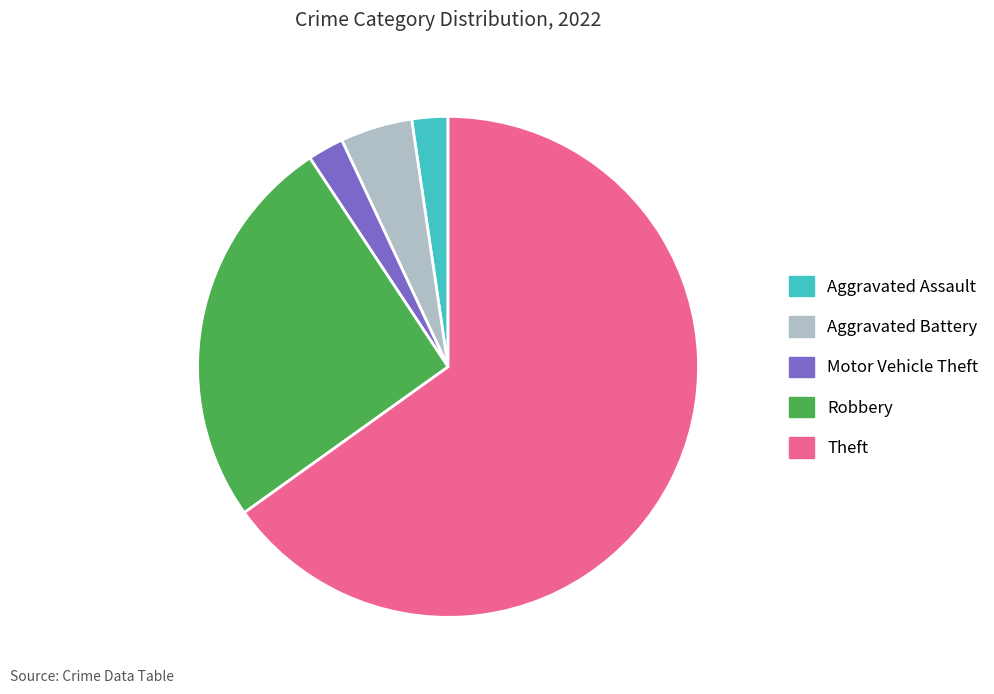

Which has a higher value, Theft or Aggravated Battery?

Theft